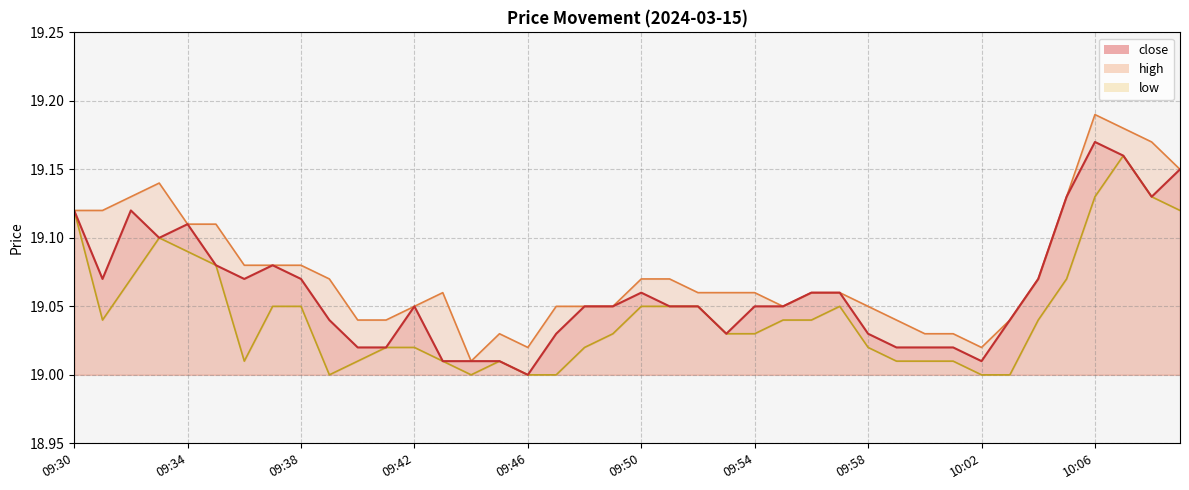

Reading left to right, transcribe all the data shown in this chart.

close: 19.1	19.1	19.1	19.1	19.1	19.1	19.1	19.1	19.1	19.0	19.0	19.0	19.1	19.0	19.0	19.0	19.0	19.0	19.1	19.1	19.1	19.1	19.1	19.0	19.1	19.1	19.1	19.1	19.0	19.0	19.0	19.0	19.0	19.0	19.1	19.1	19.2	19.2	19.1	19.1
high: 19.1	19.1	19.1	19.1	19.1	19.1	19.1	19.1	19.1	19.1	19.0	19.0	19.1	19.1	19.0	19.0	19.0	19.1	19.1	19.1	19.1	19.1	19.1	19.1	19.1	19.1	19.1	19.1	19.1	19.0	19.0	19.0	19.0	19.0	19.1	19.1	19.2	19.2	19.2	19.1
low: 19.1	19.0	19.1	19.1	19.1	19.1	19.0	19.1	19.1	19.0	19.0	19.0	19.0	19.0	19.0	19.0	19.0	19.0	19.0	19.0	19.1	19.1	19.1	19.0	19.0	19.0	19.0	19.1	19.0	19.0	19.0	19.0	19.0	19.0	19.0	19.1	19.1	19.2	19.1	19.1